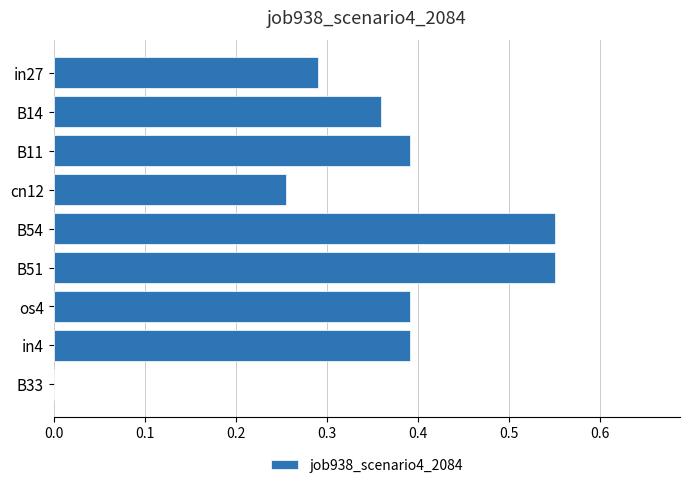

What is the change in value from cn12 to in4?

+0.1